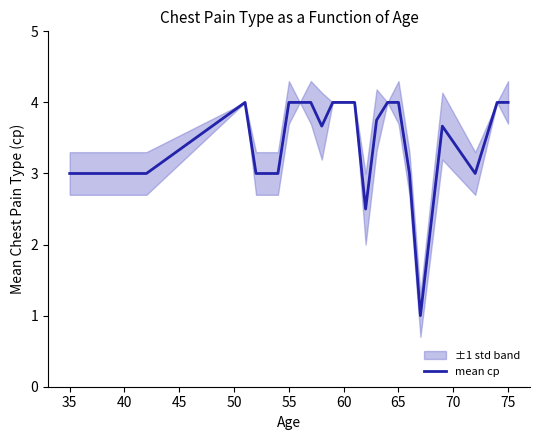

Is it true that mean cp equals 3.0 at 35?

True